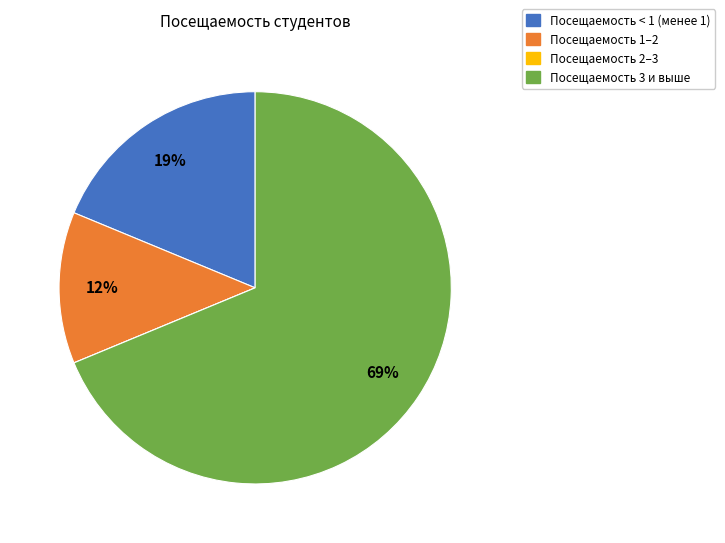

Which has a higher value, Посещаемость 1–2 or Посещаемость < 1 (менее 1)?

Посещаемость < 1 (менее 1)